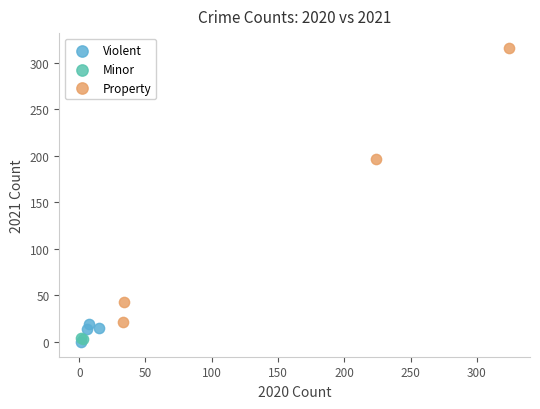

What are all the series names shown in the legend?

Violent, Minor, Property